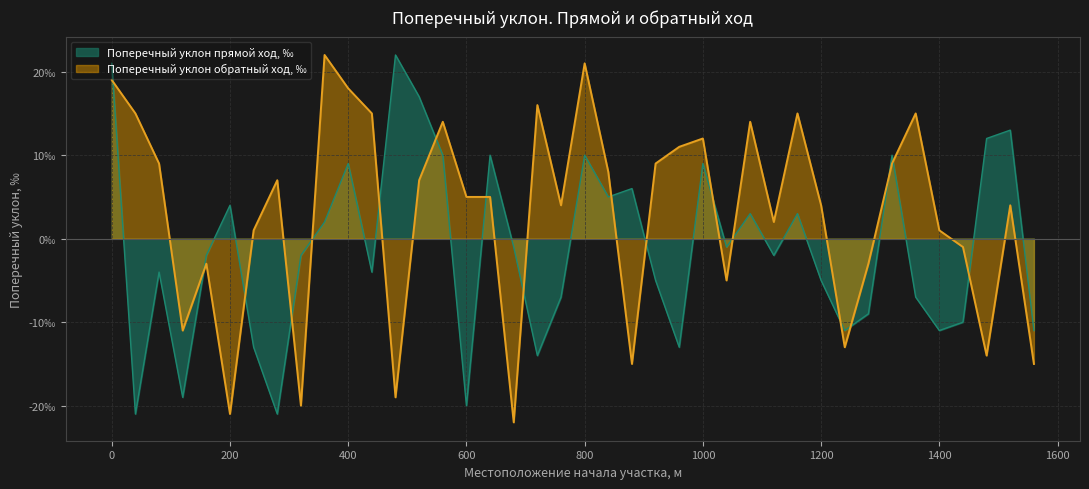

List the series in order of their peak value, highest first.

Поперечный уклон прямой ход, ‰, Поперечный уклон обратный ход, ‰